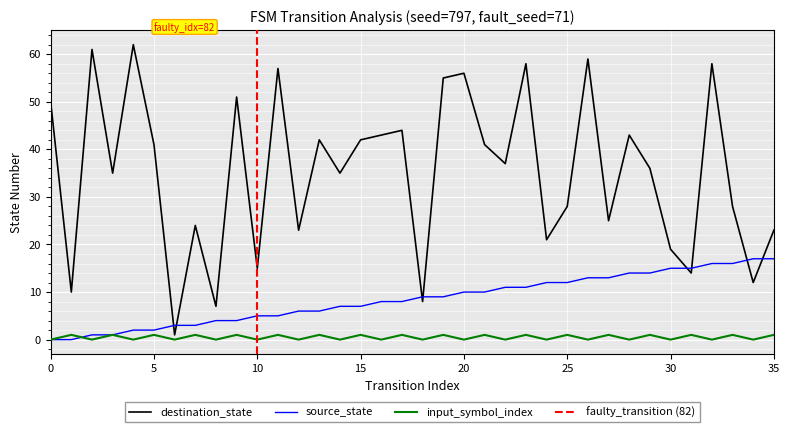

Which series has the largest range (max minus min)?

destination_state